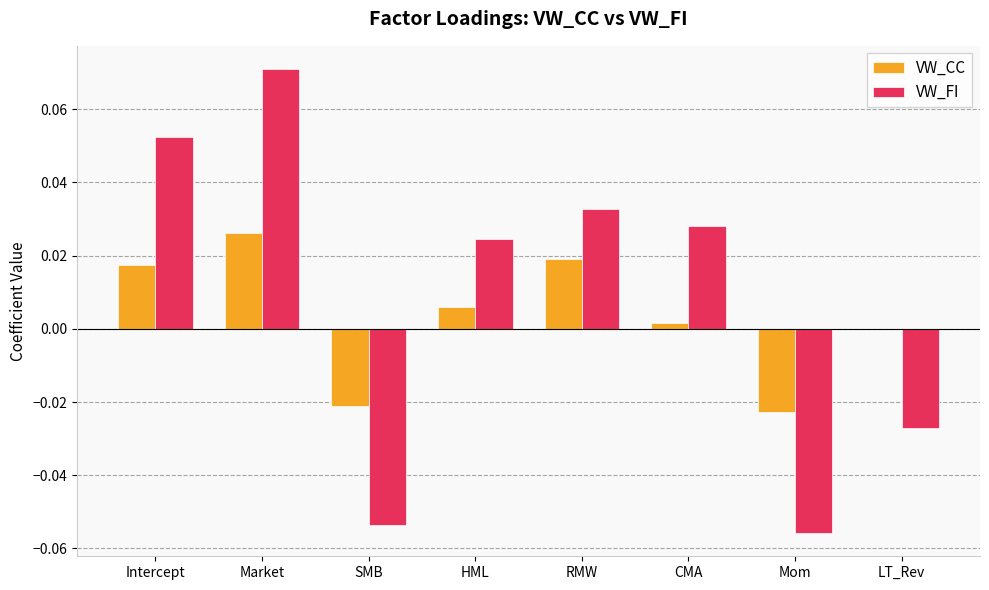

Which series has the widest spread of values?

VW_FI